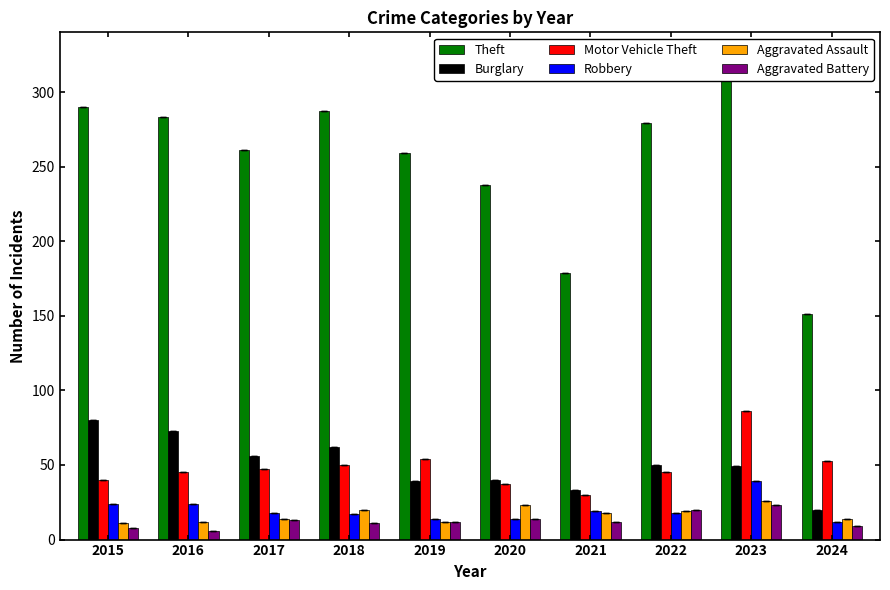

What is the maximum value shown in the chart?

308